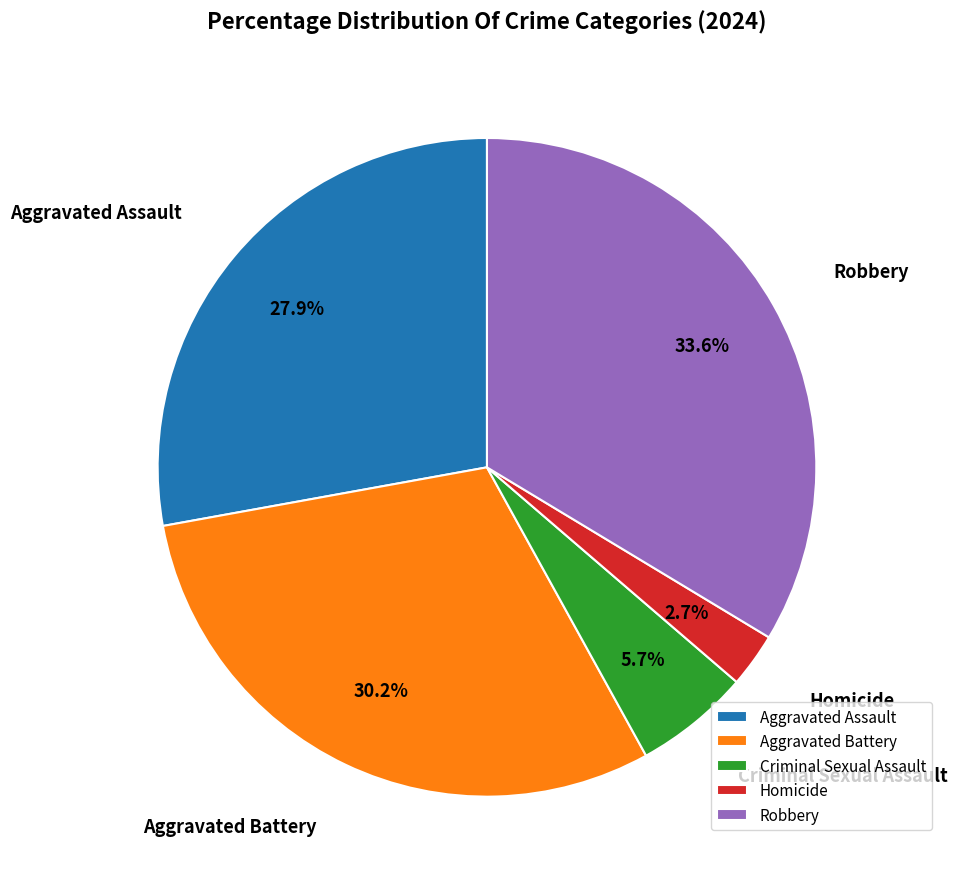

To the nearest percent, what is the average slice percentage?

20%